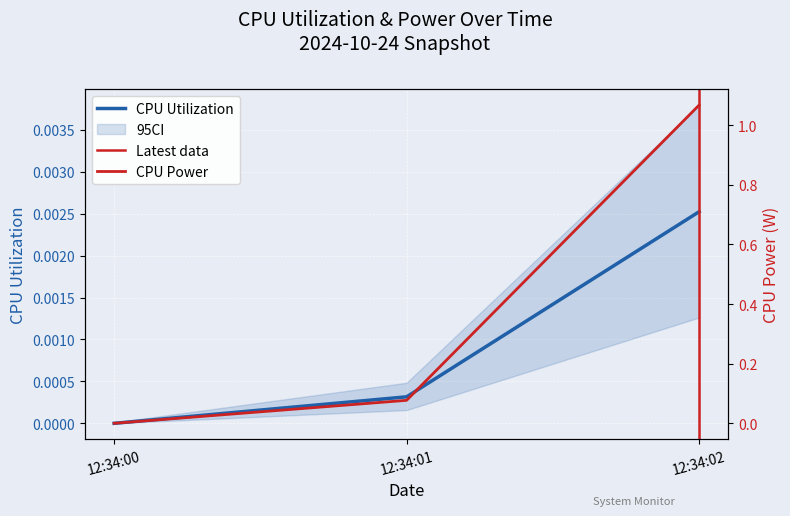

Rank the series by their maximum value, from lowest to highest.

CPU Utilization, CPU Power